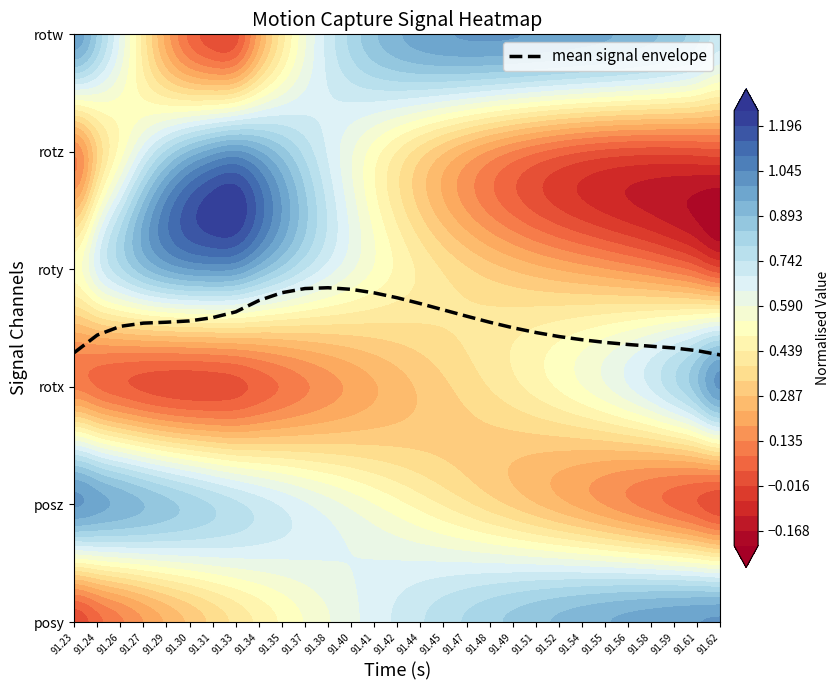

At which category does the chart reach its peak across all series?

91.38